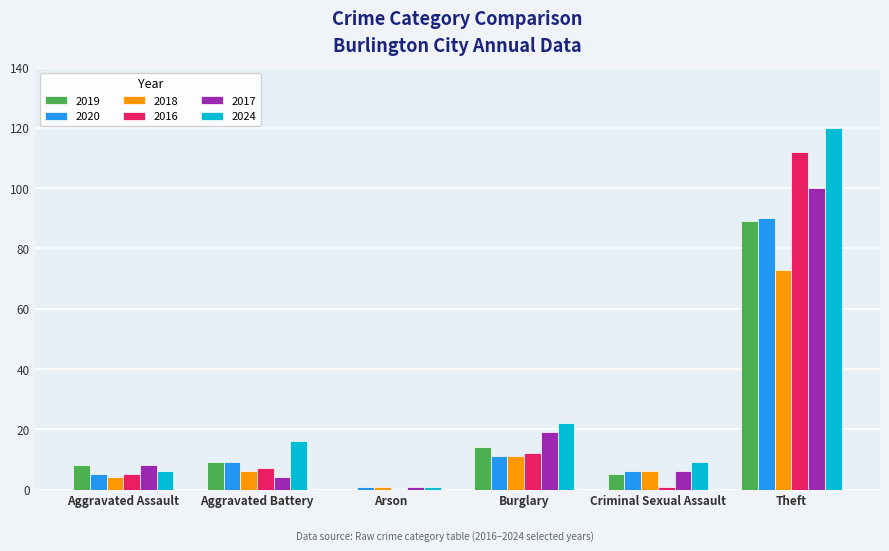

Is it true that 2018 equals 6 at Aggravated Battery?

True